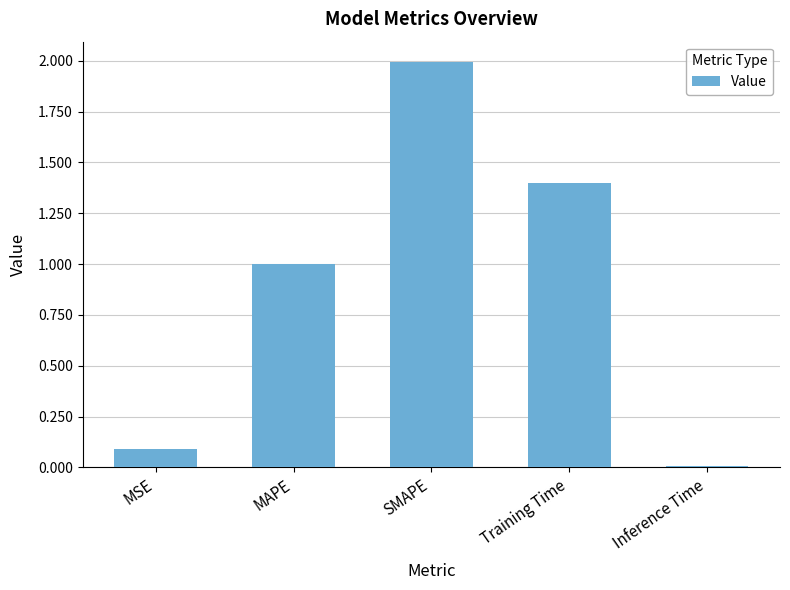

Which label corresponds to the smallest value in the chart?

Inference Time